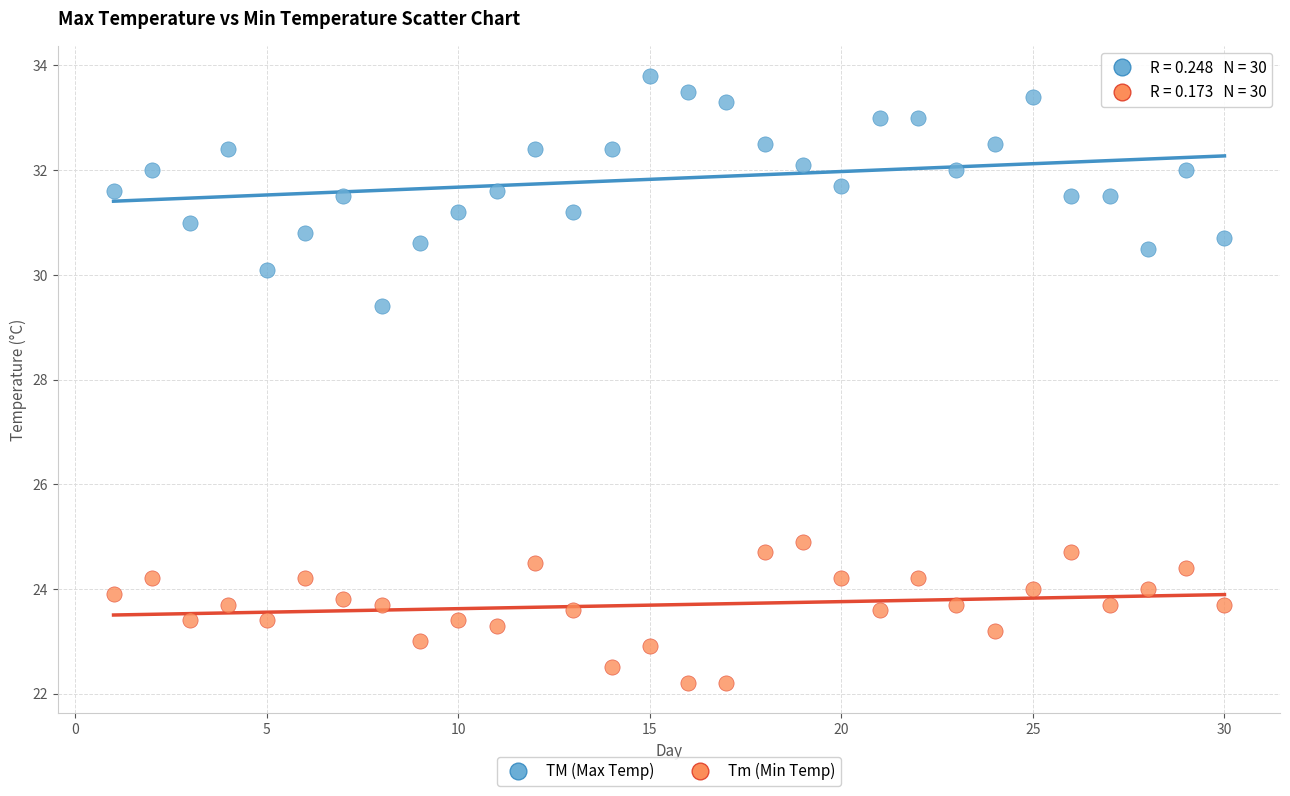

Which series contains the lowest Y value?

Tm (Min Temp)